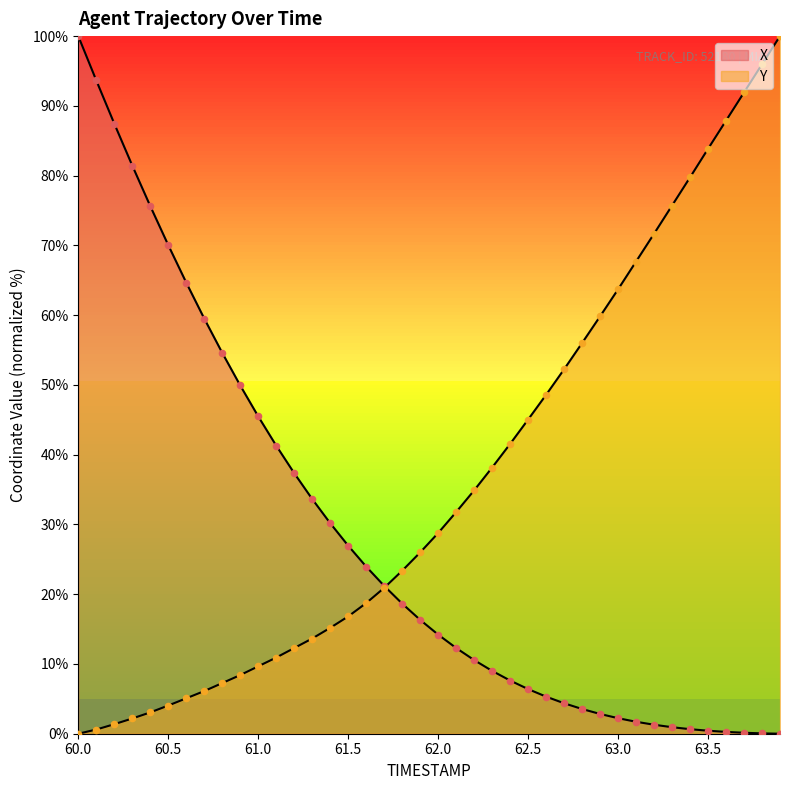

At which category is the sum across all series the highest?

60.0